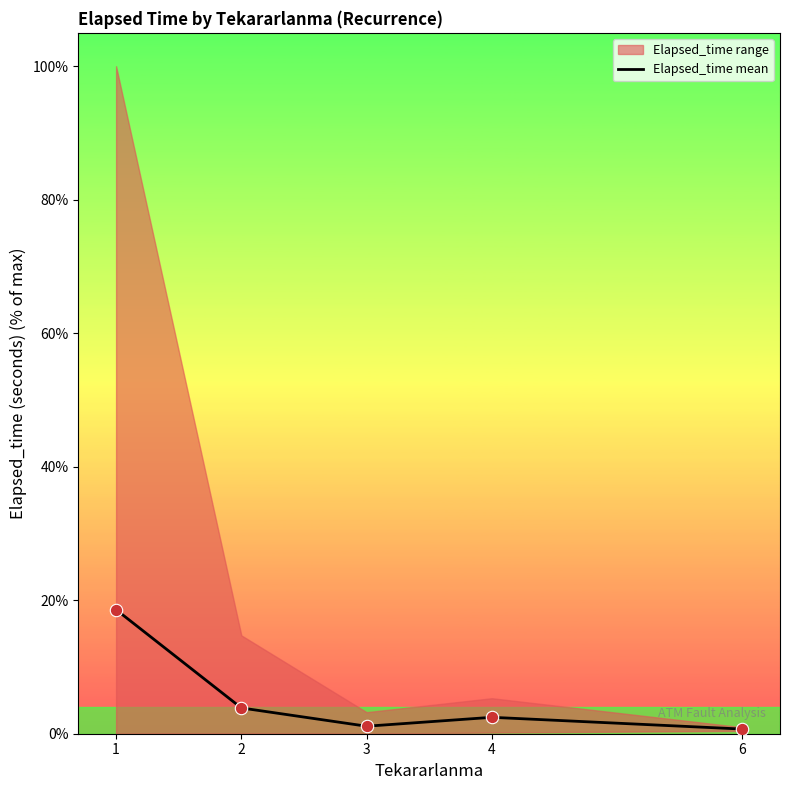

Approximately how many times larger is the value at 4 compared to 2?

0.6